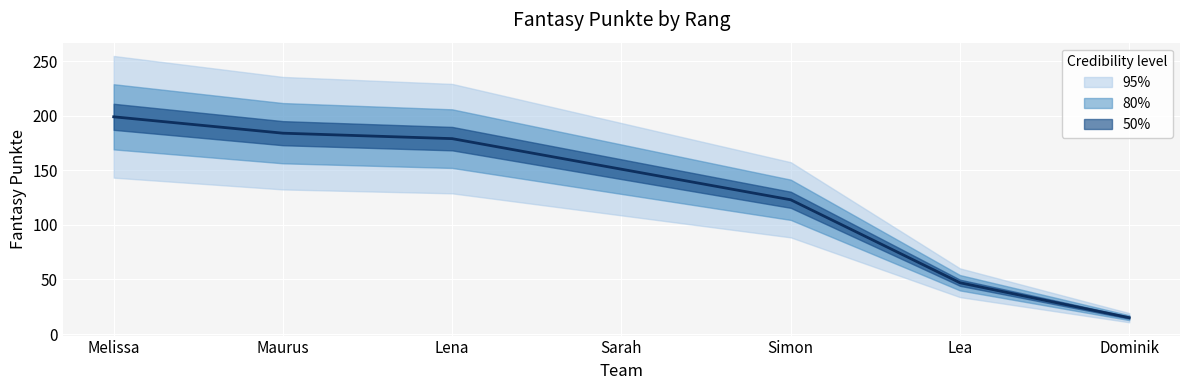

What is the sum of the values at Lea and Sarah?

198